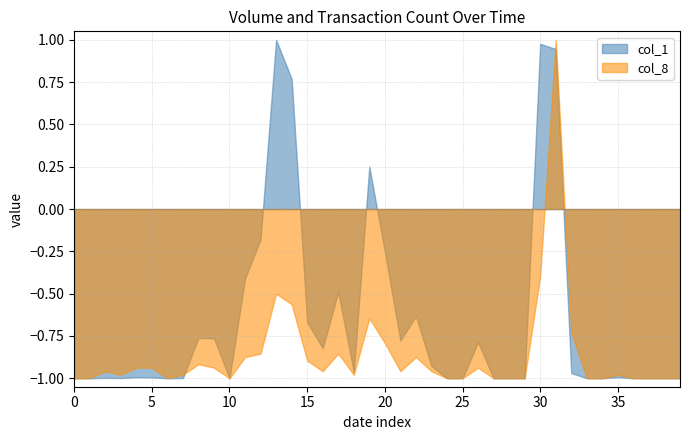

Between 25 and 28, which is larger?

25